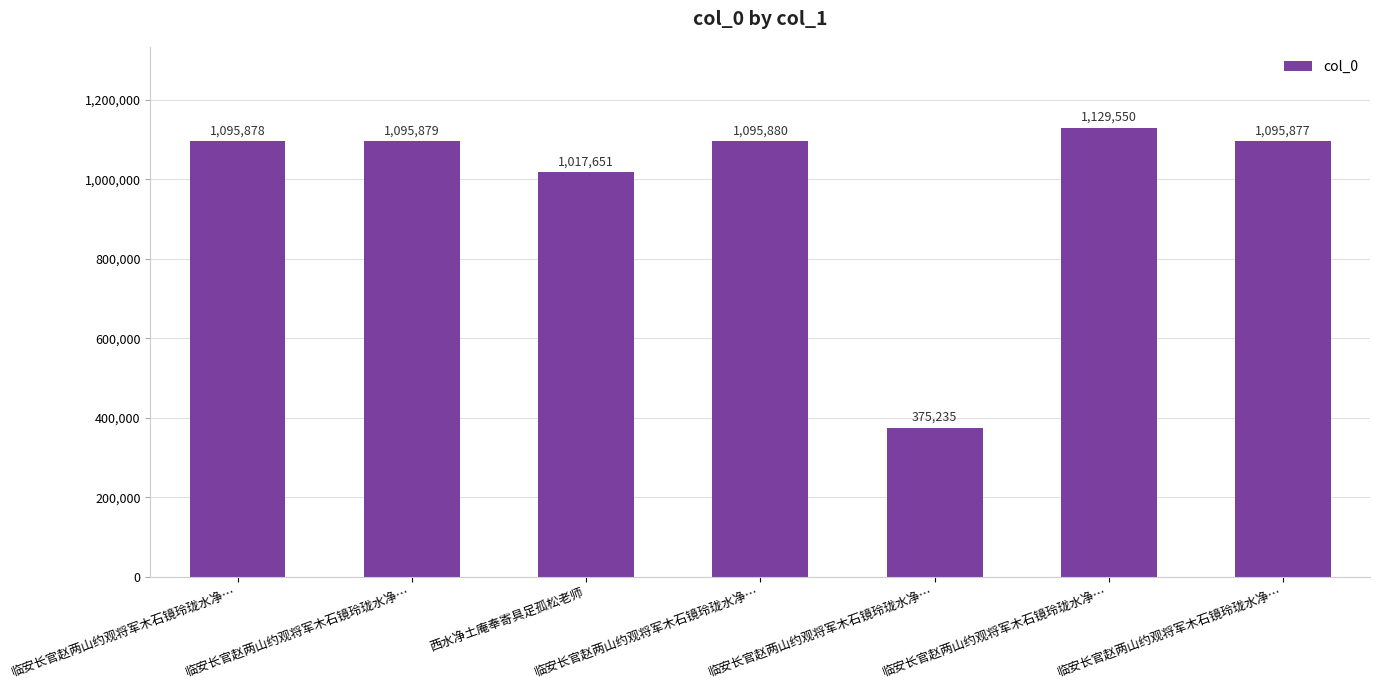

Are the bars horizontal?

No